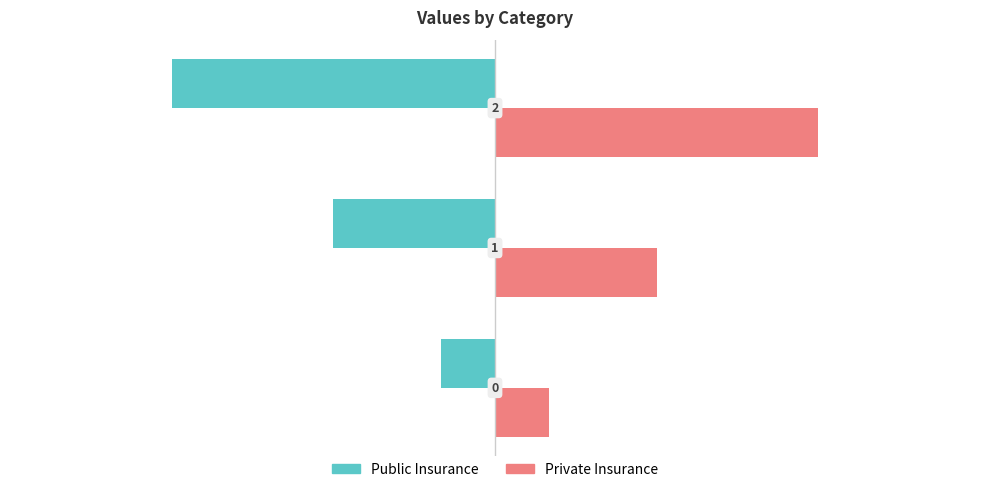

What are all the series names shown in the legend?

Public Insurance, Private Insurance